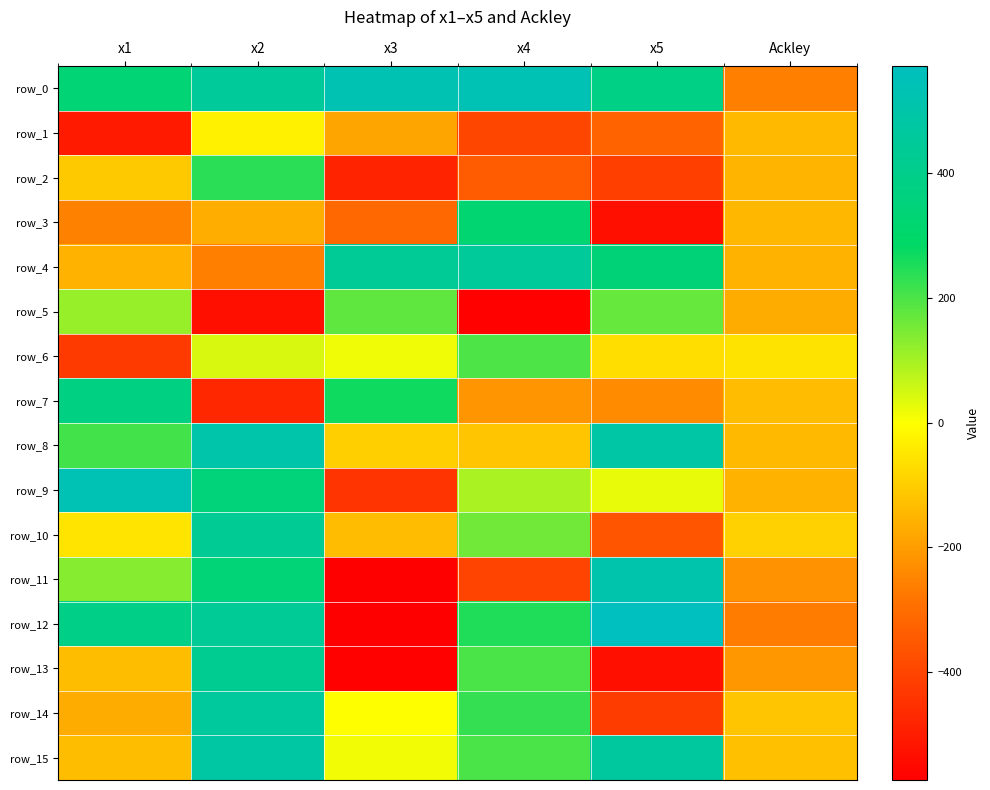

The row_14 series shows -118.4 at Ackley. True or false?

True